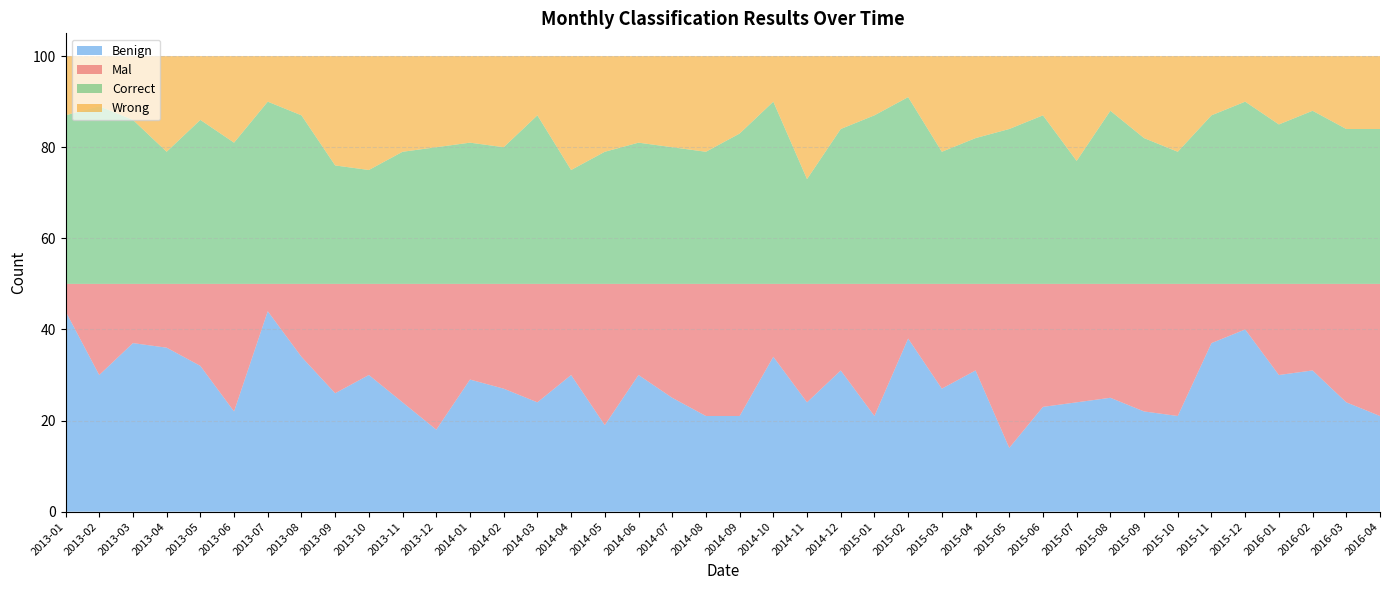

Reading left to right, extract all data points from this chart.

Benign: 2013-01=44	2013-02=30	2013-03=37	2013-04=36	2013-05=32	2013-06=22	2013-07=44	2013-08=34	2013-09=26	2013-10=30	2013-11=24	2013-12=18	2014-01=29	2014-02=27	2014-03=24	2014-04=30	2014-05=19	2014-06=30	2014-07=25	2014-08=21	2014-09=21	2014-10=34	2014-11=24	2014-12=31	2015-01=21	2015-02=38	2015-03=27	2015-04=31	2015-05=14	2015-06=23	2015-07=24	2015-08=25	2015-09=22	2015-10=21	2015-11=37	2015-12=40	2016-01=30	2016-02=31	2016-03=24	2016-04=21
Mal: 2013-01=6	2013-02=20	2013-03=13	2013-04=14	2013-05=18	2013-06=28	2013-07=6	2013-08=16	2013-09=24	2013-10=20	2013-11=26	2013-12=32	2014-01=21	2014-02=23	2014-03=26	2014-04=20	2014-05=31	2014-06=20	2014-07=25	2014-08=29	2014-09=29	2014-10=16	2014-11=26	2014-12=19	2015-01=29	2015-02=12	2015-03=23	2015-04=19	2015-05=36	2015-06=27	2015-07=26	2015-08=25	2015-09=28	2015-10=29	2015-11=13	2015-12=10	2016-01=20	2016-02=19	2016-03=26	2016-04=29
Correct: 2013-01=37	2013-02=39	2013-03=36	2013-04=29	2013-05=36	2013-06=31	2013-07=40	2013-08=37	2013-09=26	2013-10=25	2013-11=29	2013-12=30	2014-01=31	2014-02=30	2014-03=37	2014-04=25	2014-05=29	2014-06=31	2014-07=30	2014-08=29	2014-09=33	2014-10=40	2014-11=23	2014-12=34	2015-01=37	2015-02=41	2015-03=29	2015-04=32	2015-05=34	2015-06=37	2015-07=27	2015-08=38	2015-09=32	2015-10=29	2015-11=37	2015-12=40	2016-01=35	2016-02=38	2016-03=34	2016-04=34
Wrong: 2013-01=13	2013-02=11	2013-03=14	2013-04=21	2013-05=14	2013-06=19	2013-07=10	2013-08=13	2013-09=24	2013-10=25	2013-11=21	2013-12=20	2014-01=19	2014-02=20	2014-03=13	2014-04=25	2014-05=21	2014-06=19	2014-07=20	2014-08=21	2014-09=17	2014-10=10	2014-11=27	2014-12=16	2015-01=13	2015-02=9	2015-03=21	2015-04=18	2015-05=16	2015-06=13	2015-07=23	2015-08=12	2015-09=18	2015-10=21	2015-11=13	2015-12=10	2016-01=15	2016-02=12	2016-03=16	2016-04=16